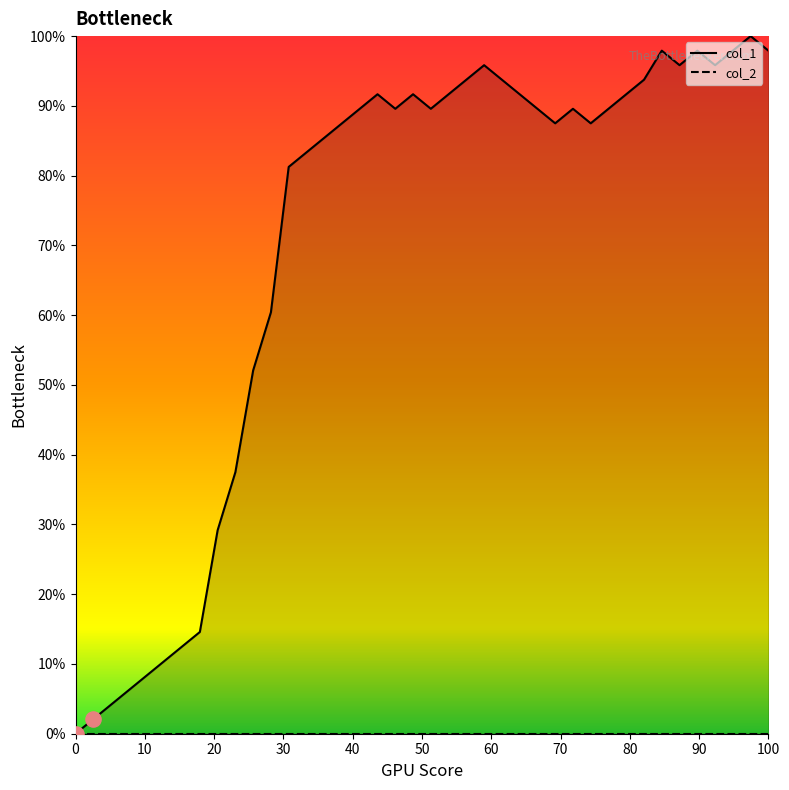

What is the change in value from 0 to 42?

+87.5